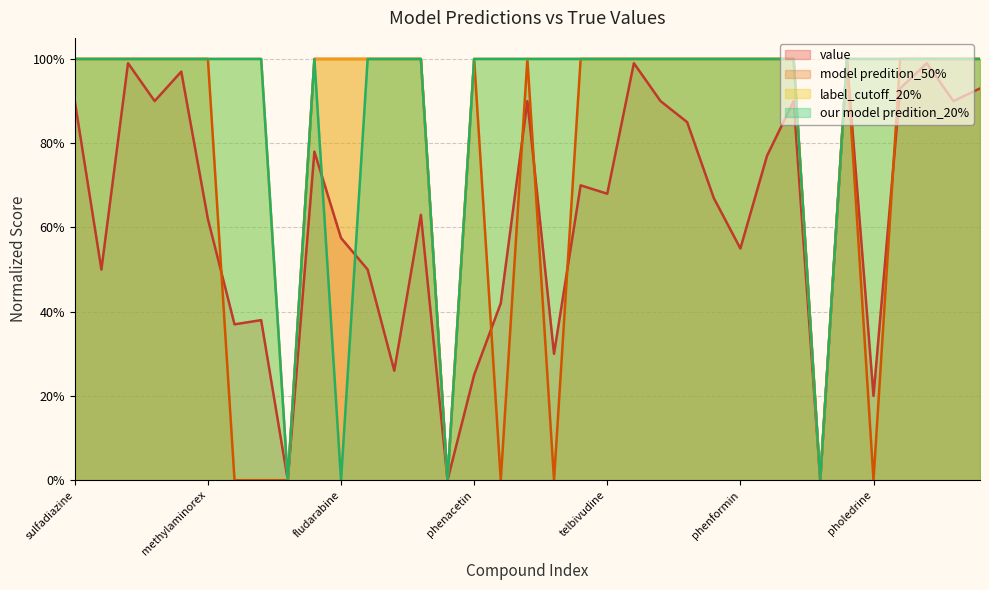

Count the number of categories in the chart.

35